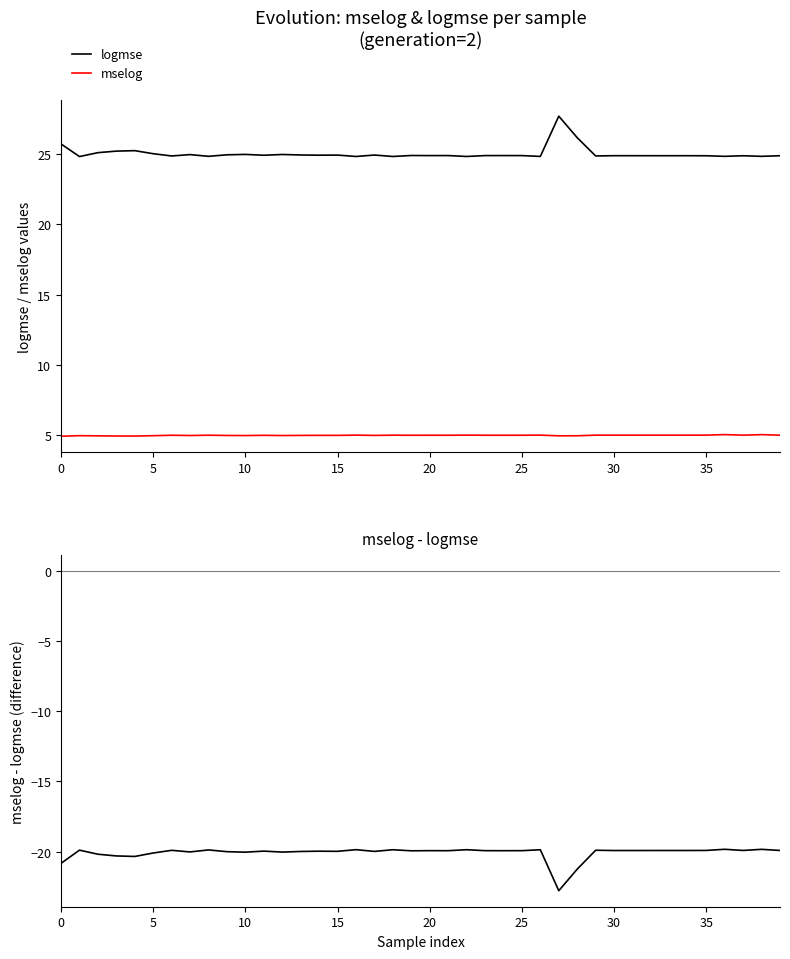

True or false: mselog has more than 0 interior local peaks.

True